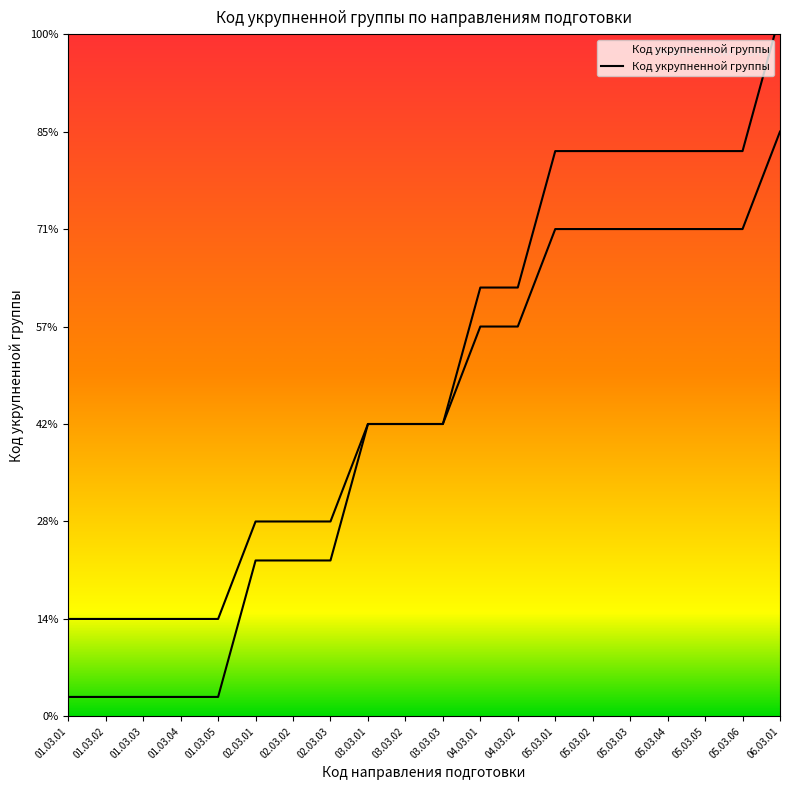

True or false: there are more than 0 points higher than both neighbors.

False